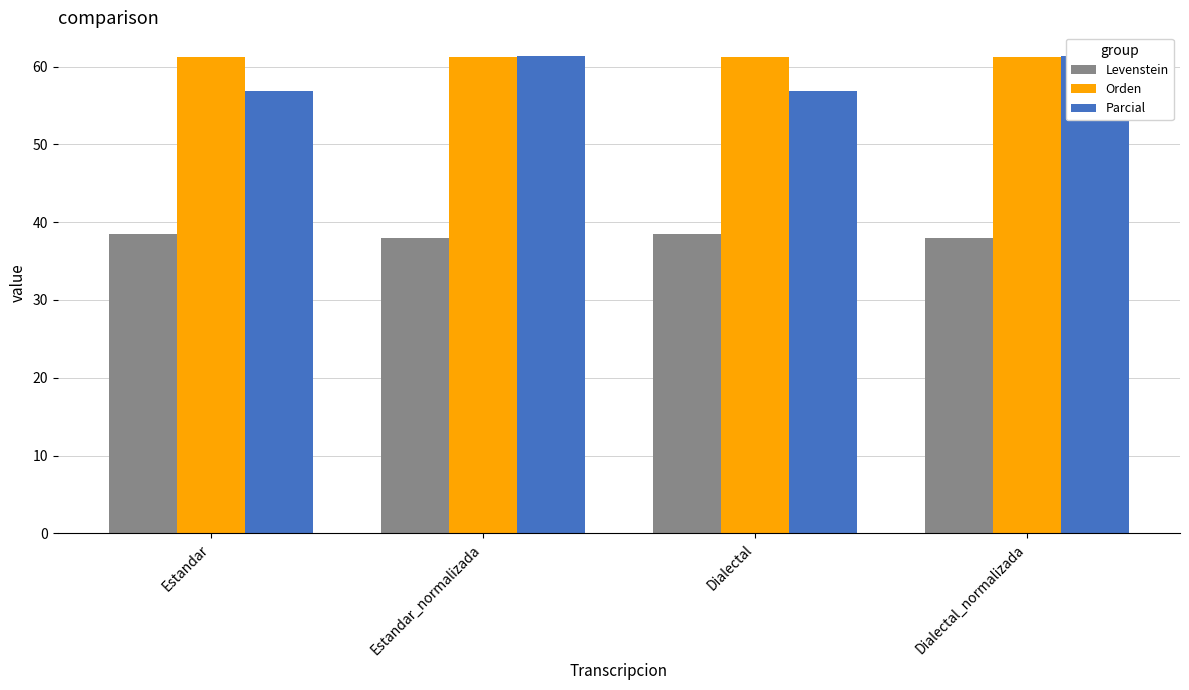

What is the total value across all series at Estandar_normalizada?

160.6